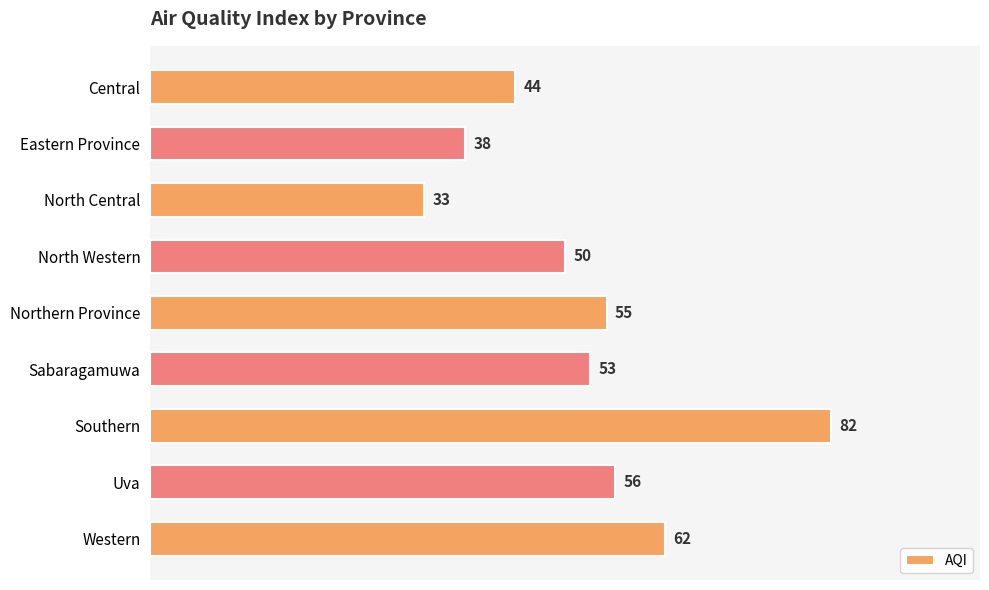

What value does the data have at North Western, to the nearest 10?

50